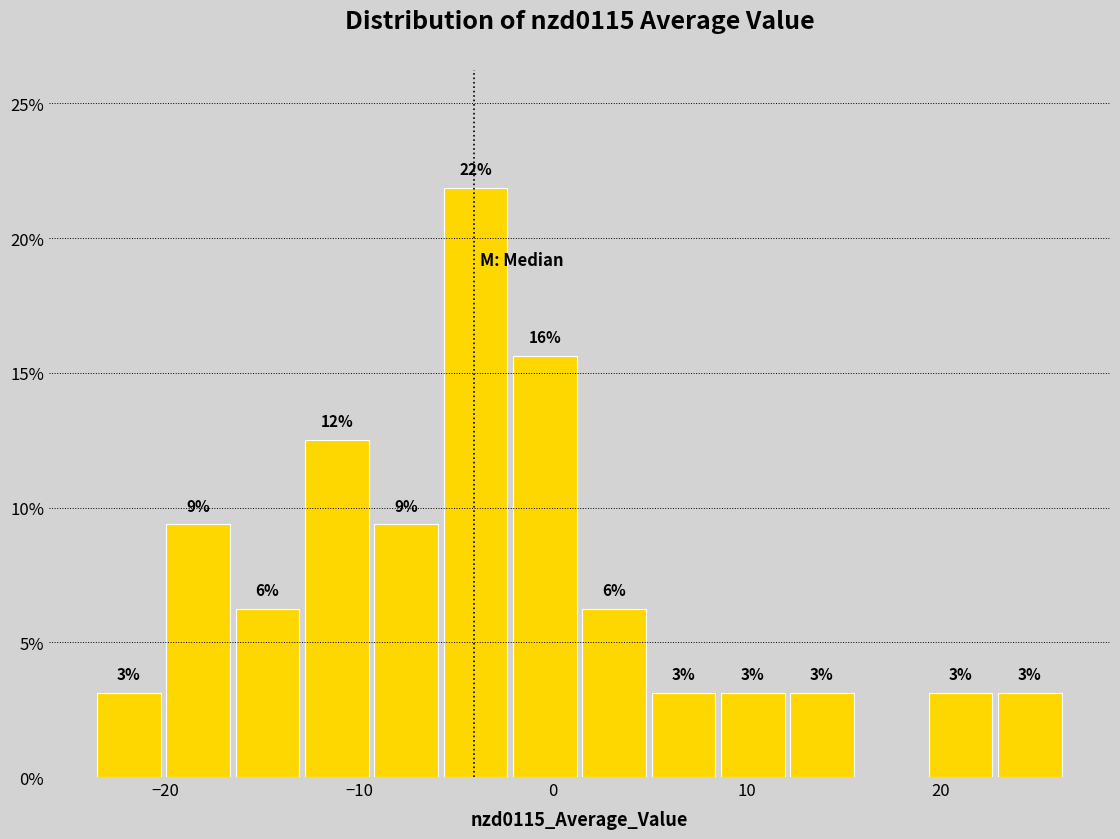

Read against the x-axis, roughly where is the centre of the tallest bar?

-4